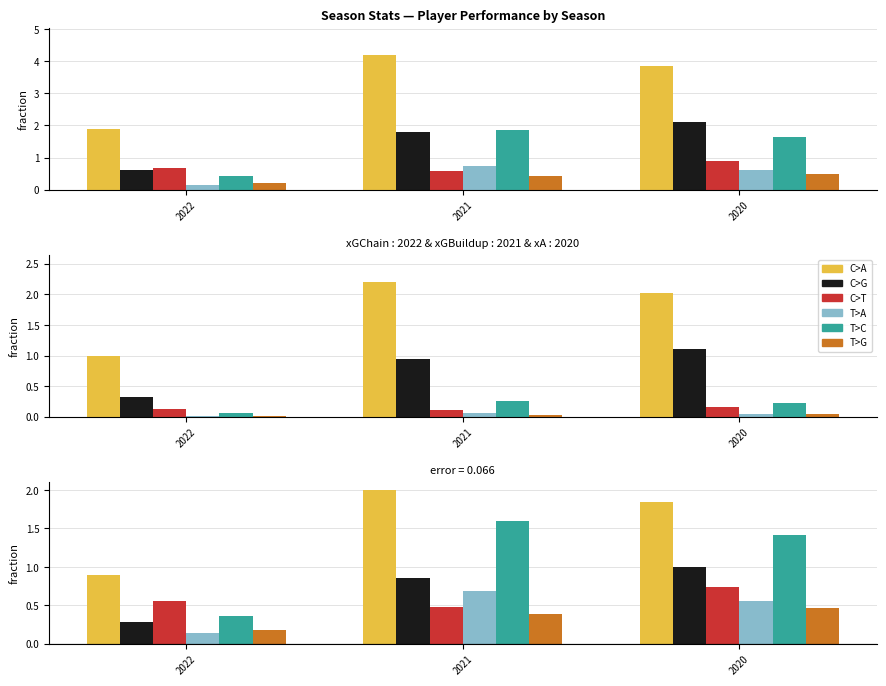

Between 2020 and 2021, which is larger?

2021